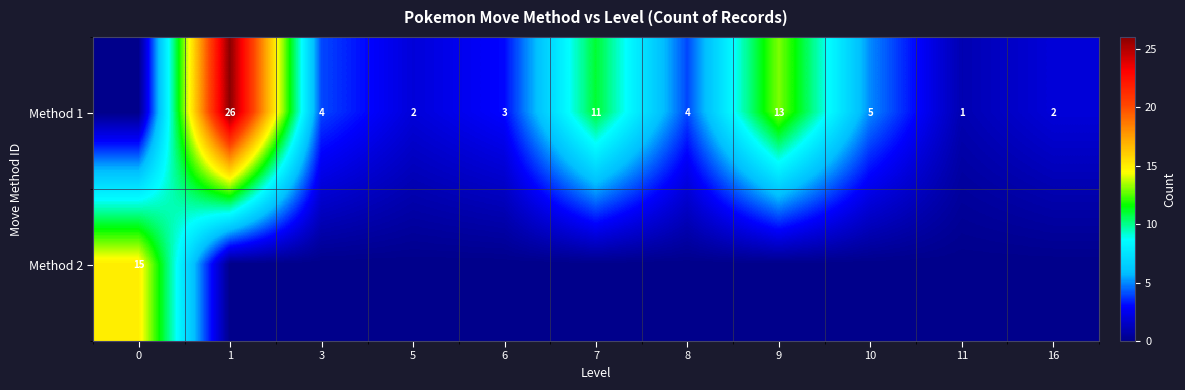

Is it true that Method 1 equals 2 at 5?

True